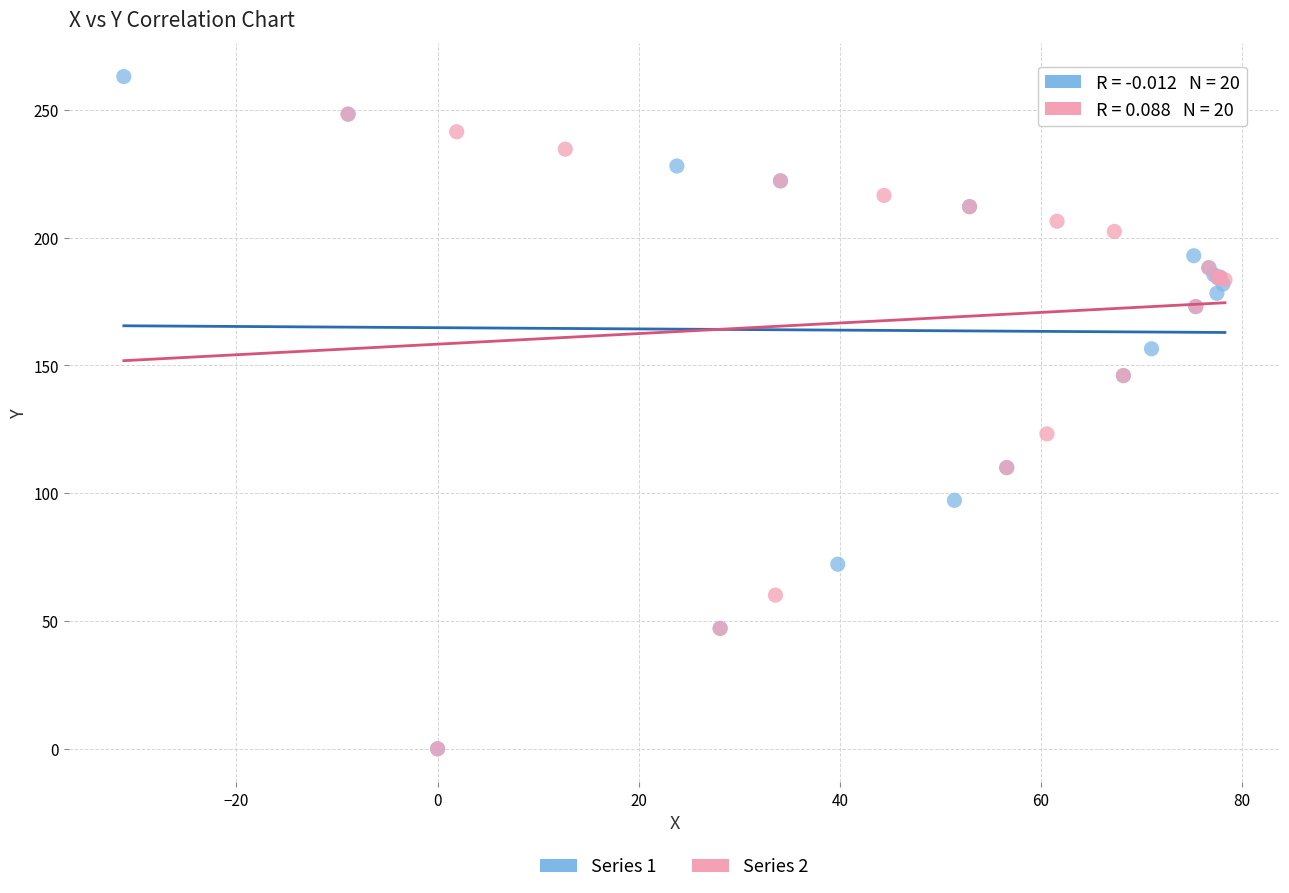

Which series reaches the maximum Y coordinate?

Series 1